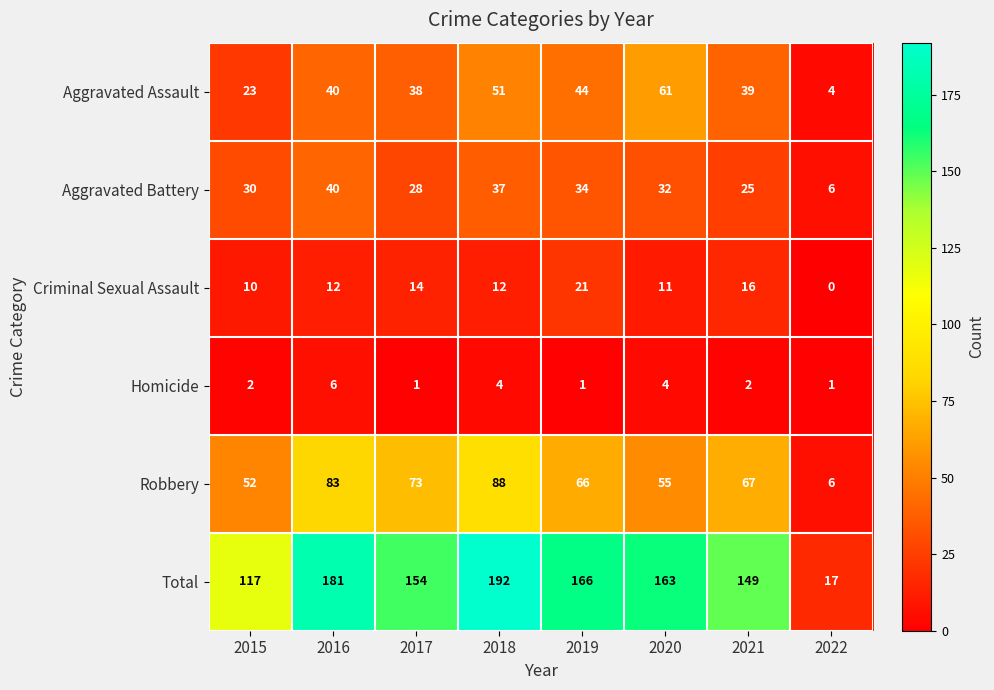

Between 2017 and 2022, which series saw the biggest shift?

Total